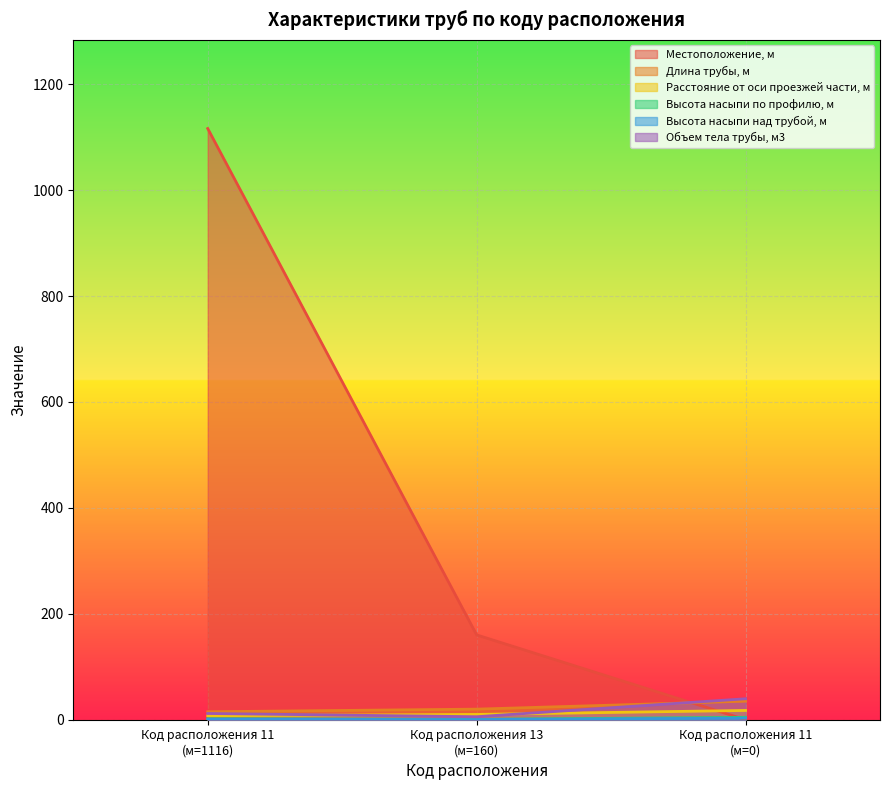

What is the difference between the maximum and minimum values in the Длина трубы, м series?

20.0